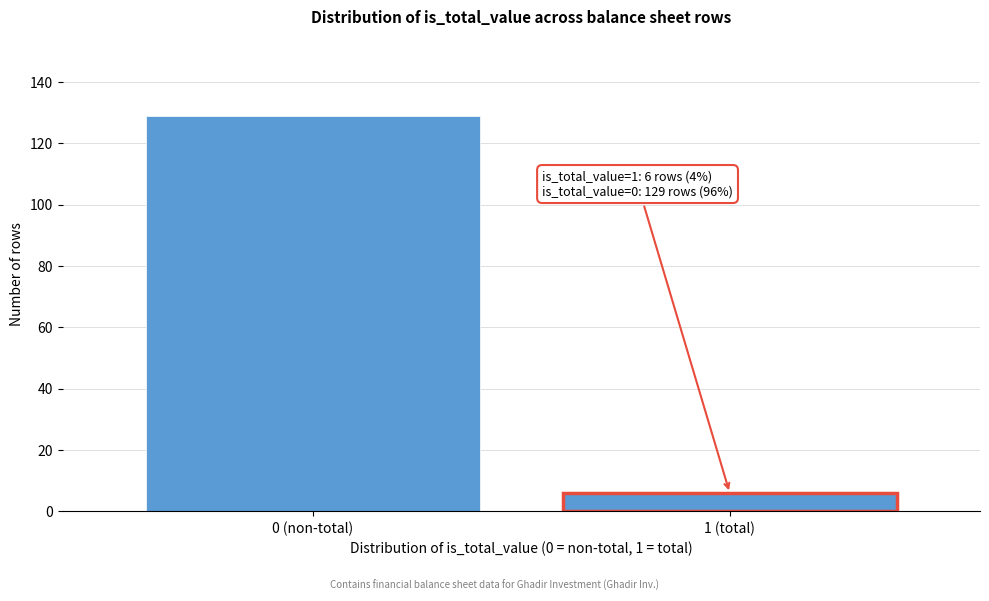

Reading left to right, what are all the values shown in this chart?

129	6